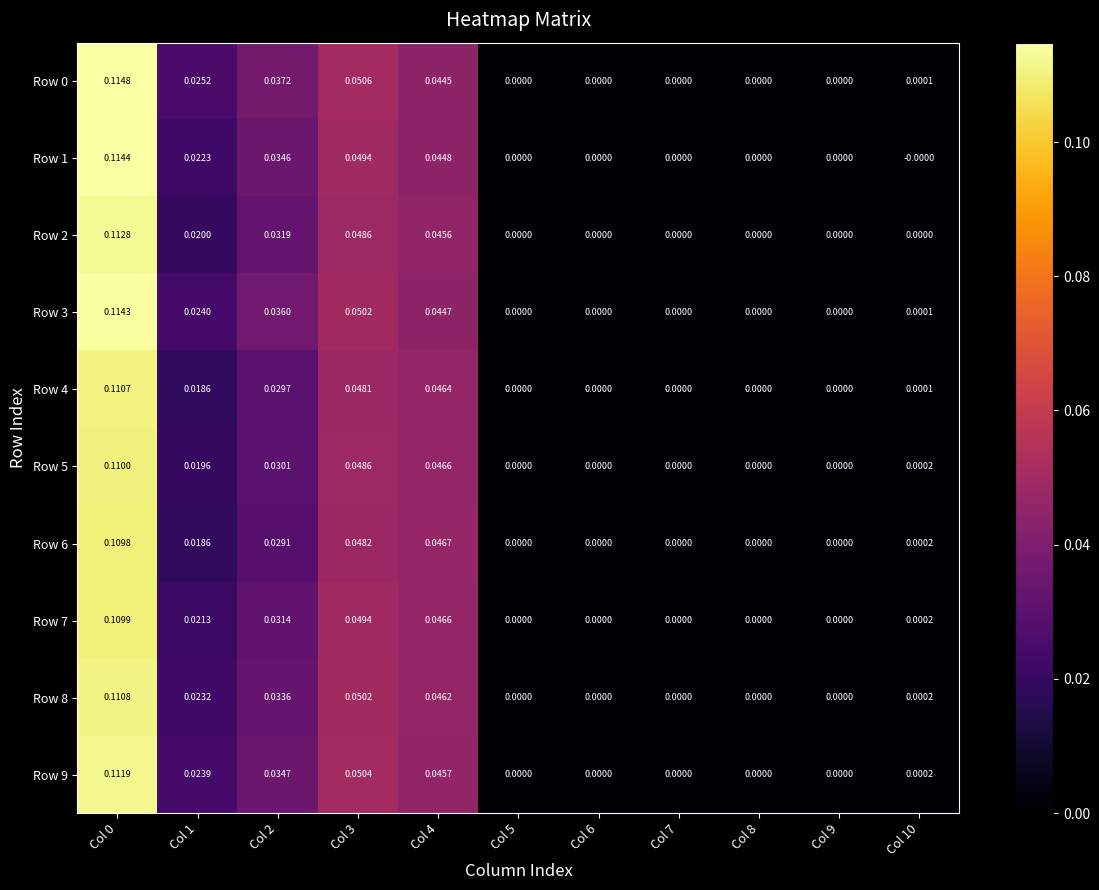

Is the value of Row 6 at Col 7 greater than the value of Row 9 at Col 0?

No